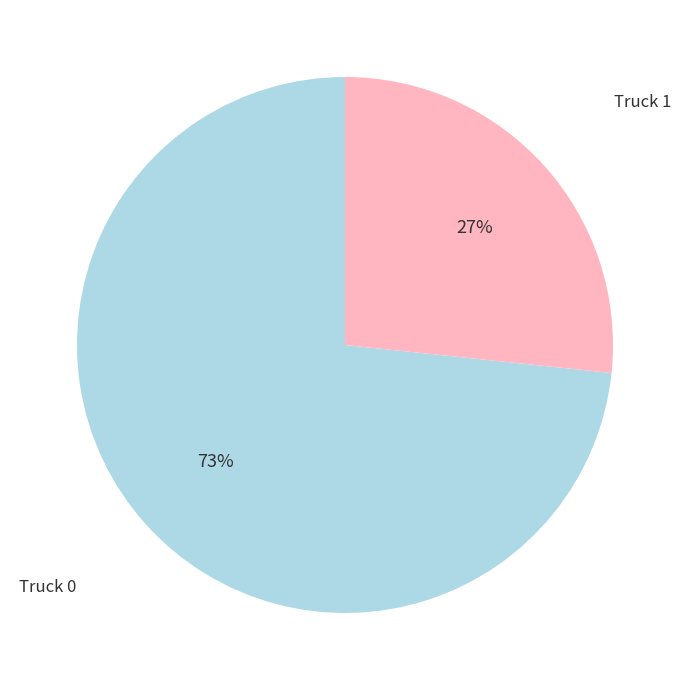

Is there any slice that represents more than half of the pie?

Yes